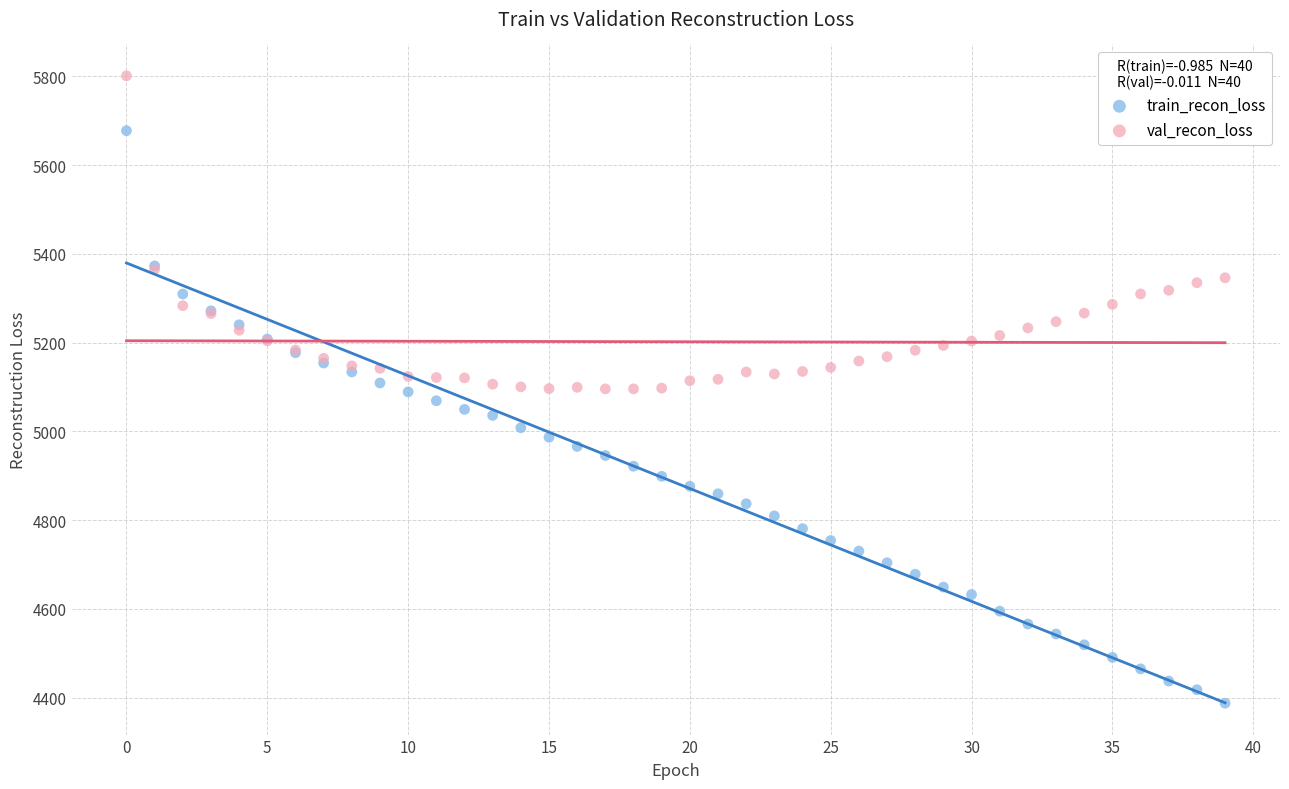

What are all the series names shown in the legend?

train_recon_loss, val_recon_loss